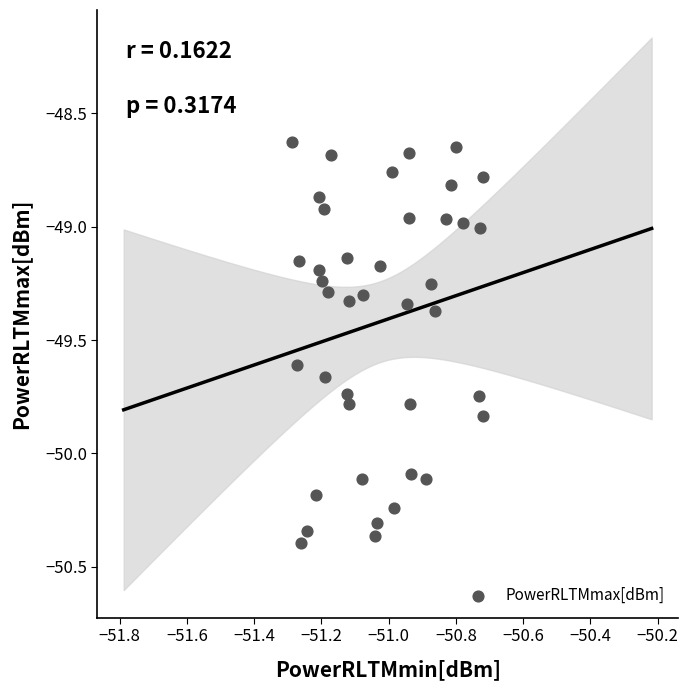

What is the range of Y values (max minus min)?

1.8